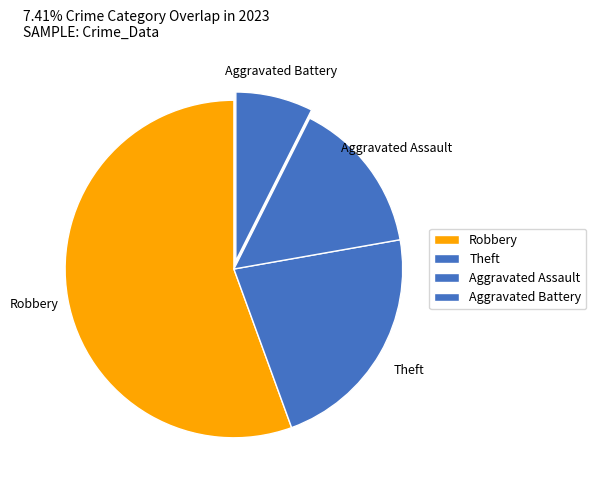

What is the largest slice in the pie chart?

Robbery